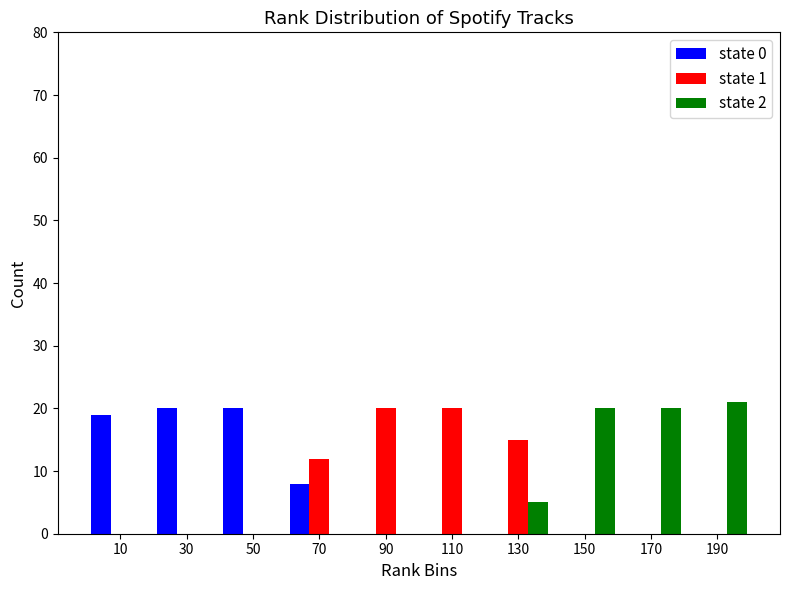

Reading left to right, transcribe this chart: for each range on the x-axis, give the height of each series' bar. The values are not printed on the chart, so give them approximately, as read against the axis.

0 to 20: state 0=19	state 1=0	state 2=0
20 to 40: state 0=20	state 1=0	state 2=0
40 to 60: state 0=20	state 1=0	state 2=0
60 to 80: state 0=8	state 1=12	state 2=0
80 to 100: state 0=0	state 1=20	state 2=0
100 to 120: state 0=0	state 1=20	state 2=0
120 to 140: state 0=0	state 1=15	state 2=5
140 to 160: state 0=0	state 1=0	state 2=20
160 to 180: state 0=0	state 1=0	state 2=20
180 to 200: state 0=0	state 1=0	state 2=21